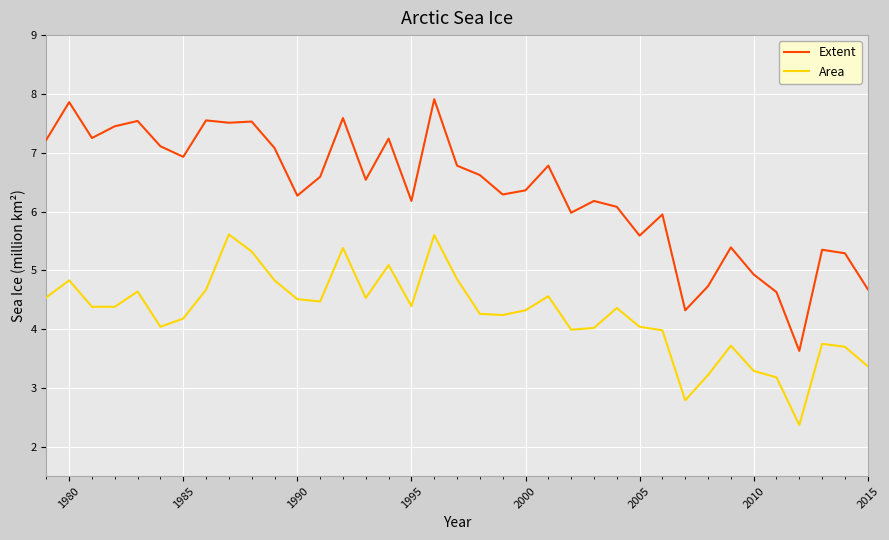

True or false: Area and Extent cross at least once.

False